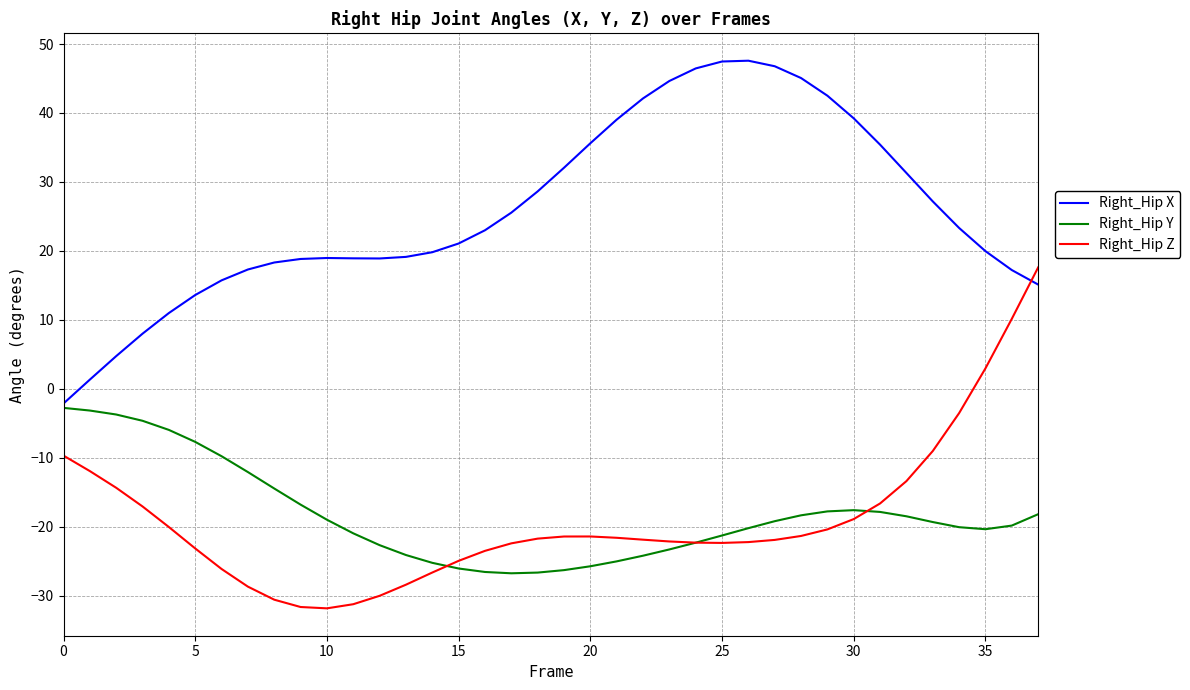

What is the difference between the second highest and second lowest values in the Right_Hip Z series?

41.8